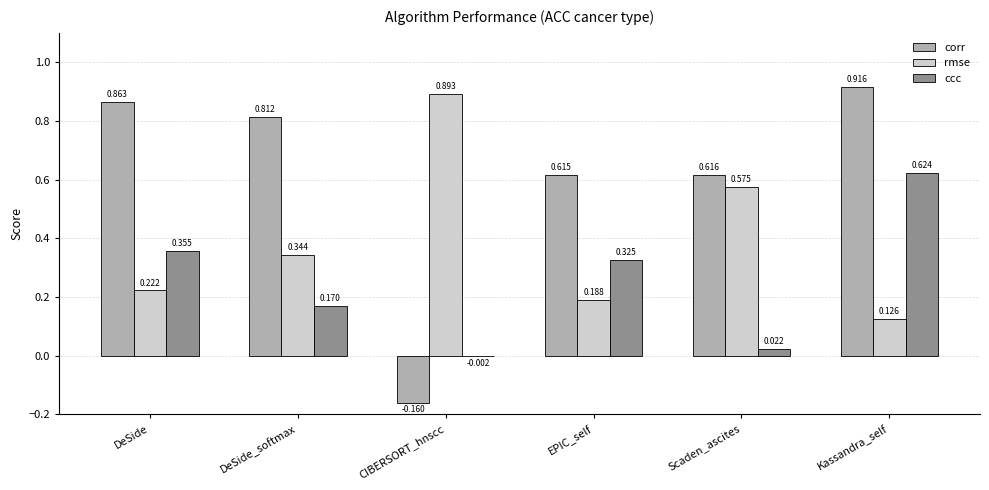

Where is corr nearest to the value 0?

CIBERSORT_hnscc